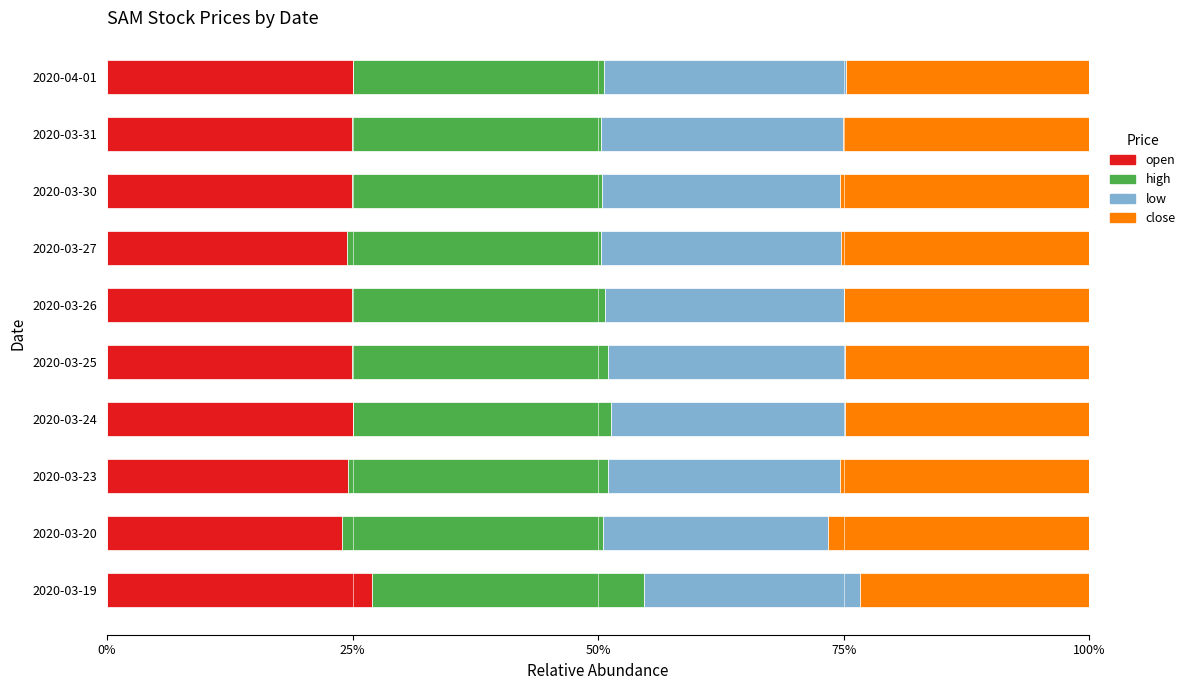

What is the minimum value for open?

23.9